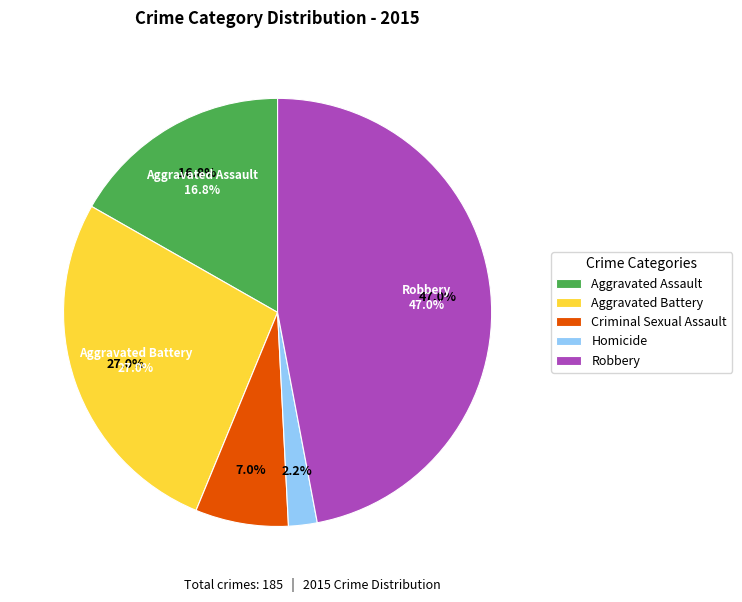

Is there any slice that represents more than half of the pie?

No